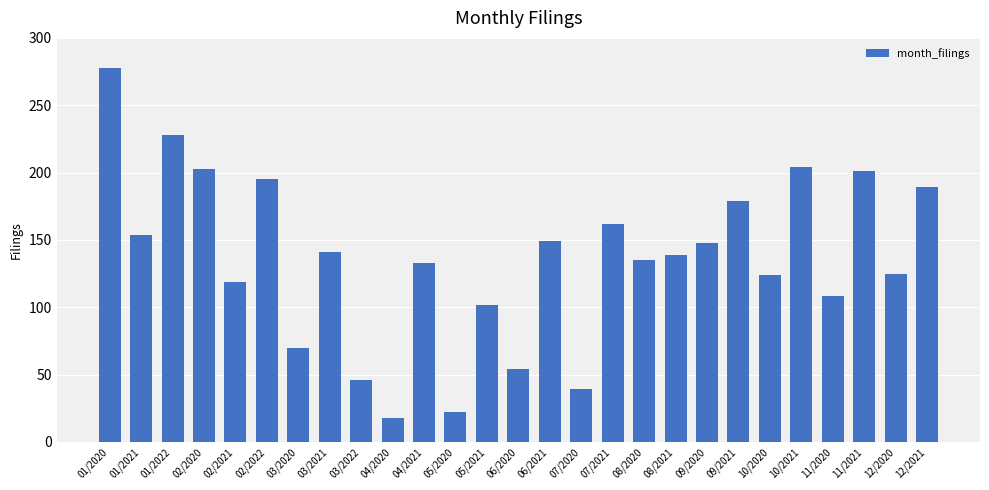

Between 04/2021 and 12/2020, which is larger?

04/2021